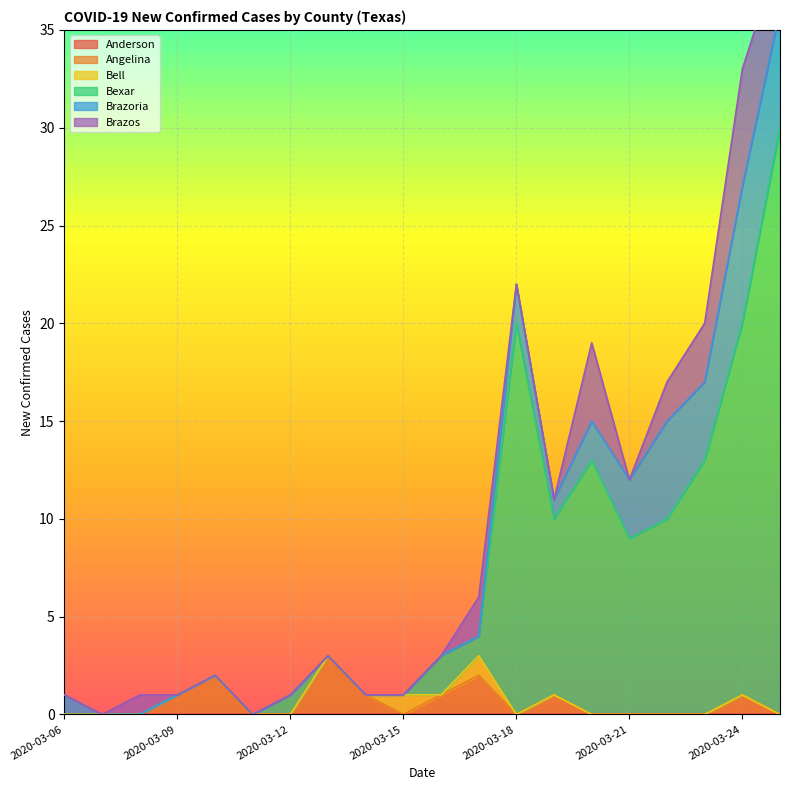

How many lines are shown in the chart?

6